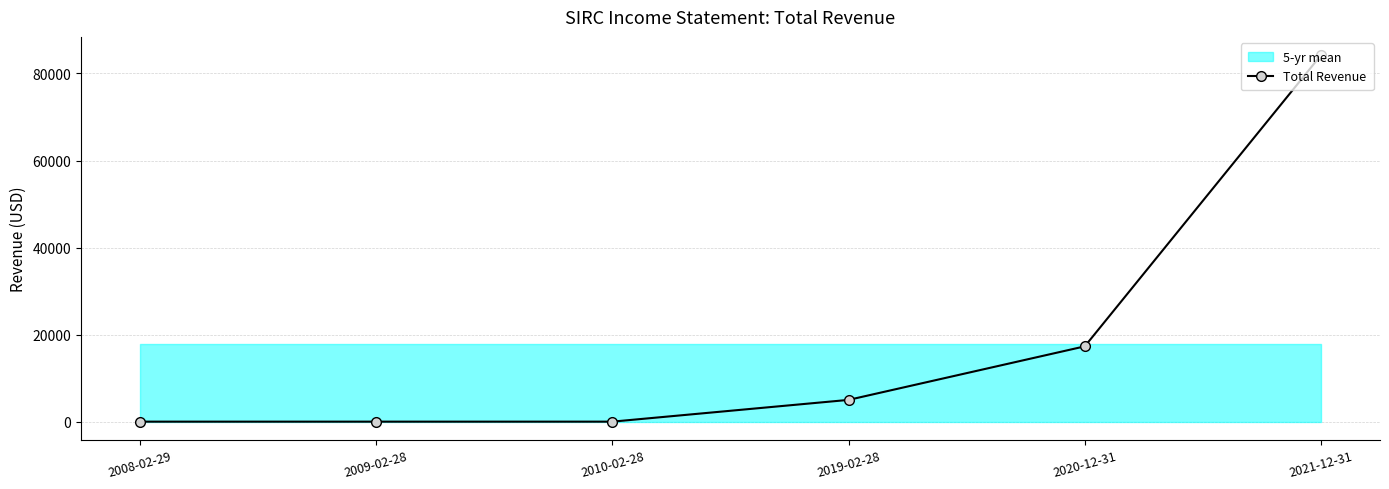

What is the greatest value displayed?

84200